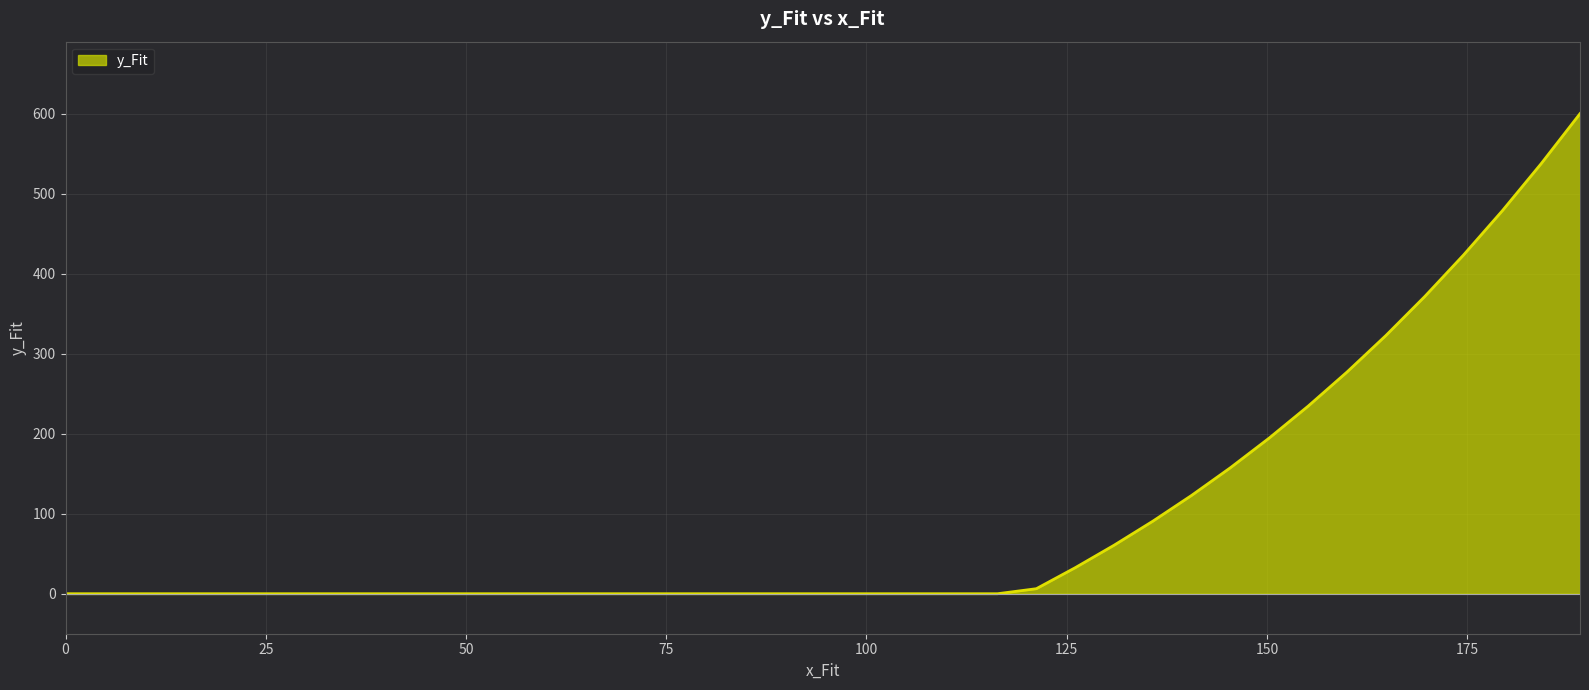

What is the maximum value shown in the chart?

600.2